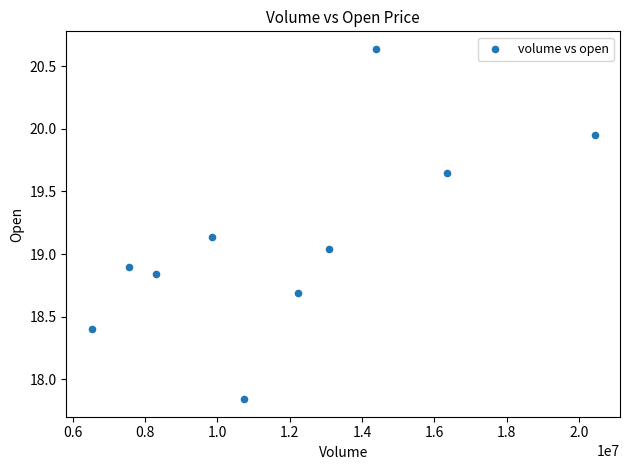

What is the average X value?

11948198.0